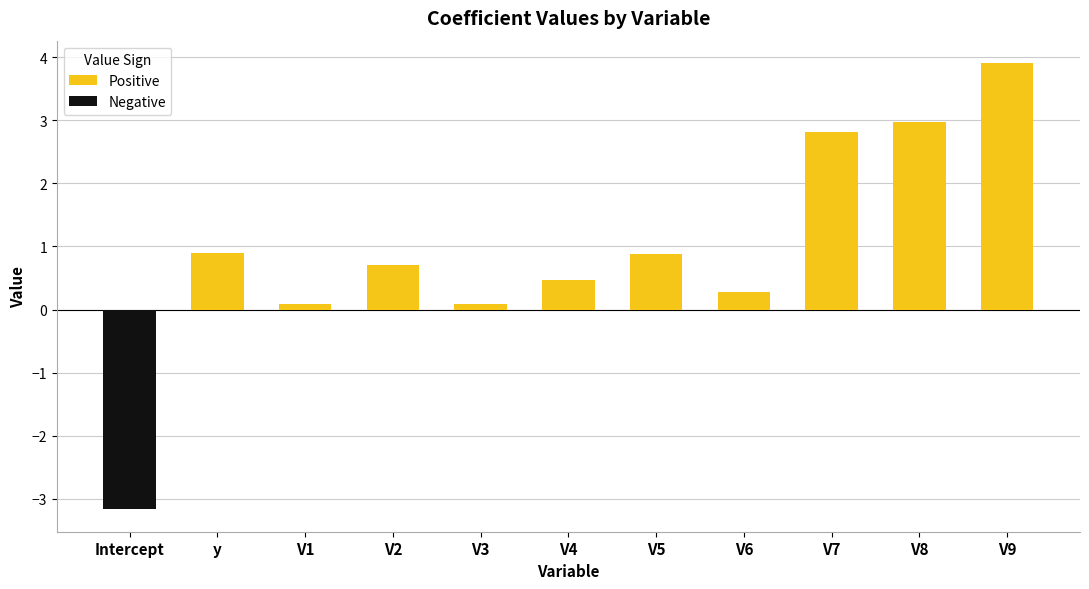

True or false: Negative has a value of 0.0 at V7.

True